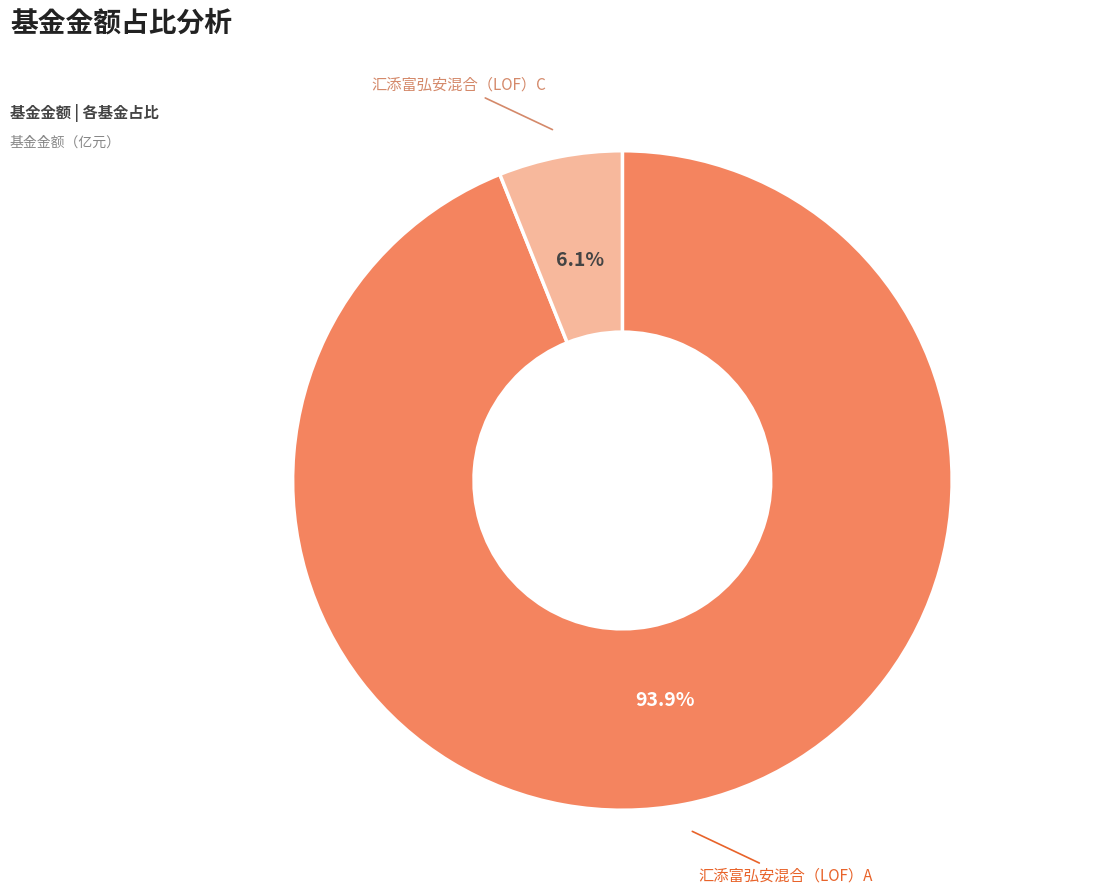

Is there a majority slice in this chart?

Yes